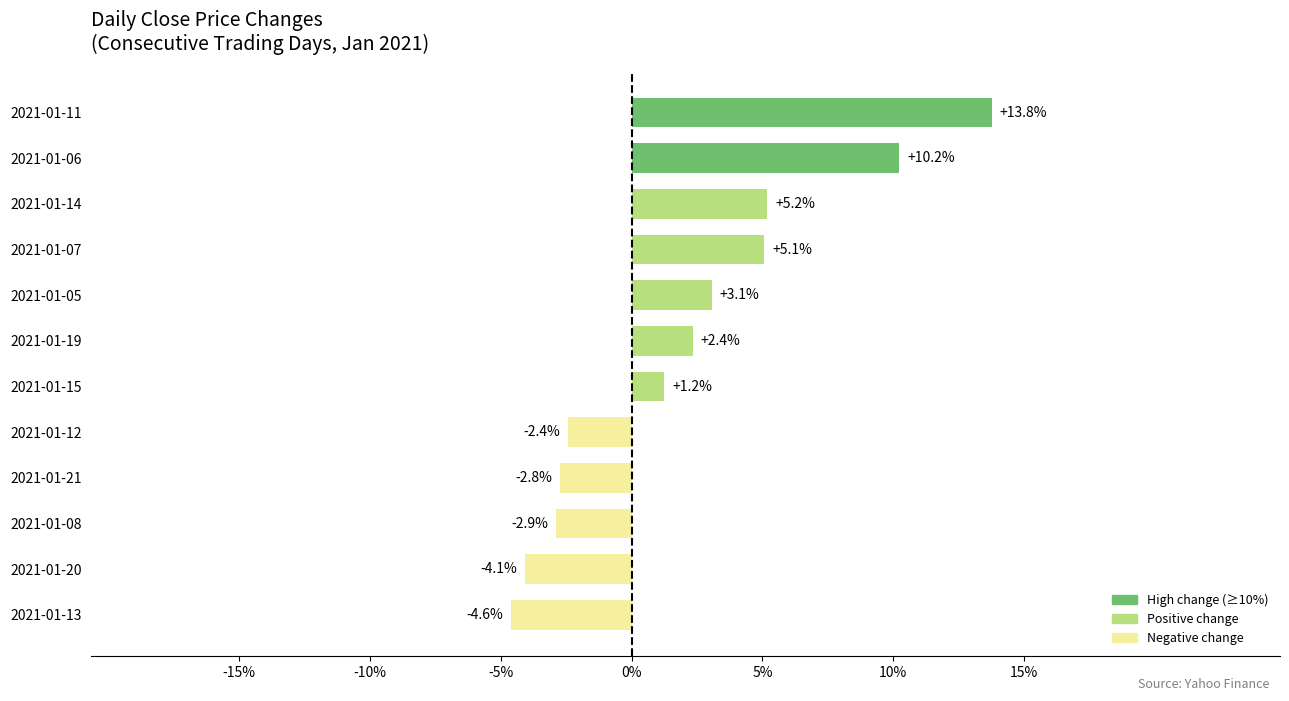

List the labels in order of value, largest first.

2021-01-11, 2021-01-06, 2021-01-14, 2021-01-07, 2021-01-05, 2021-01-19, 2021-01-15, 2021-01-12, 2021-01-21, 2021-01-08, 2021-01-20, 2021-01-13